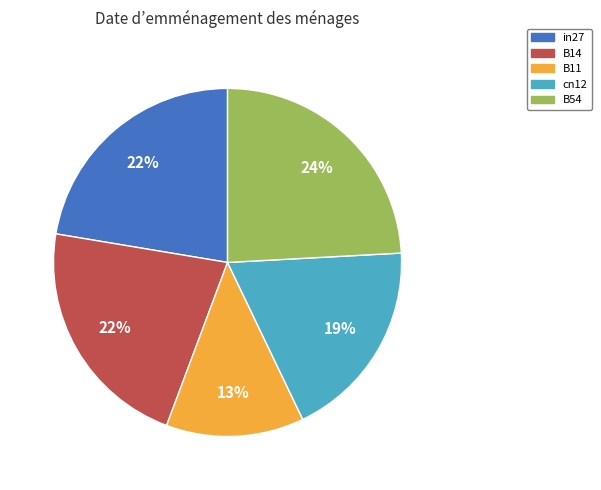

Do B11 and cn12 together represent more than half of the pie?

No